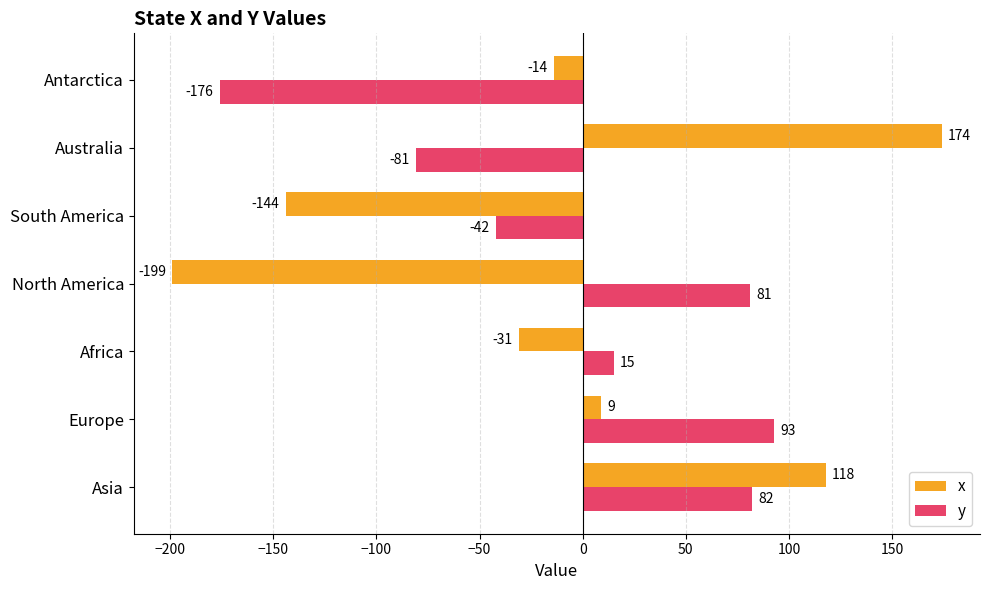

Which series has the largest range (max minus min)?

x